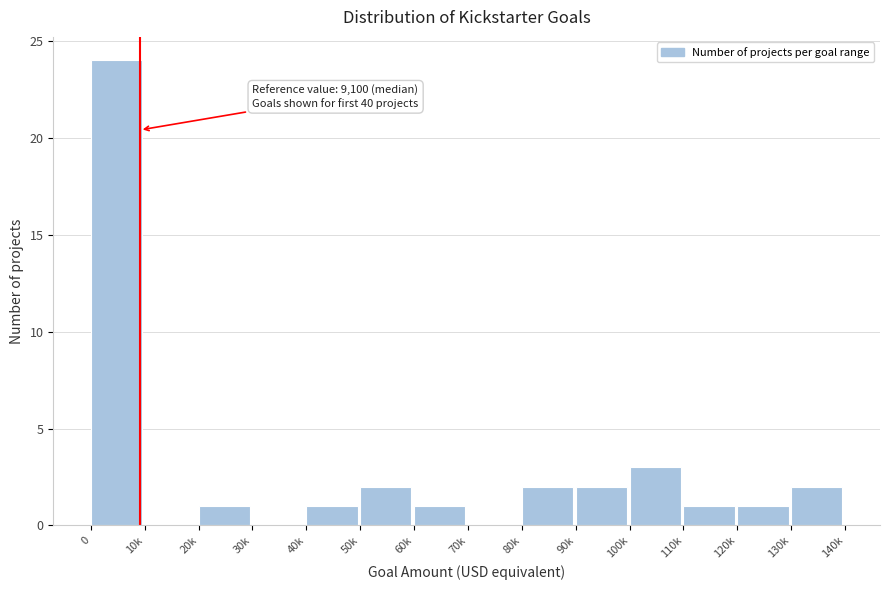

Reading right to left, list all the values displayed in this chart.

130k=2	120k=1	110k=1	100k=3	90k=2	80k=2	70k=0	60k=1	50k=2	40k=1	30k=0	20k=1	10k=0	0=24